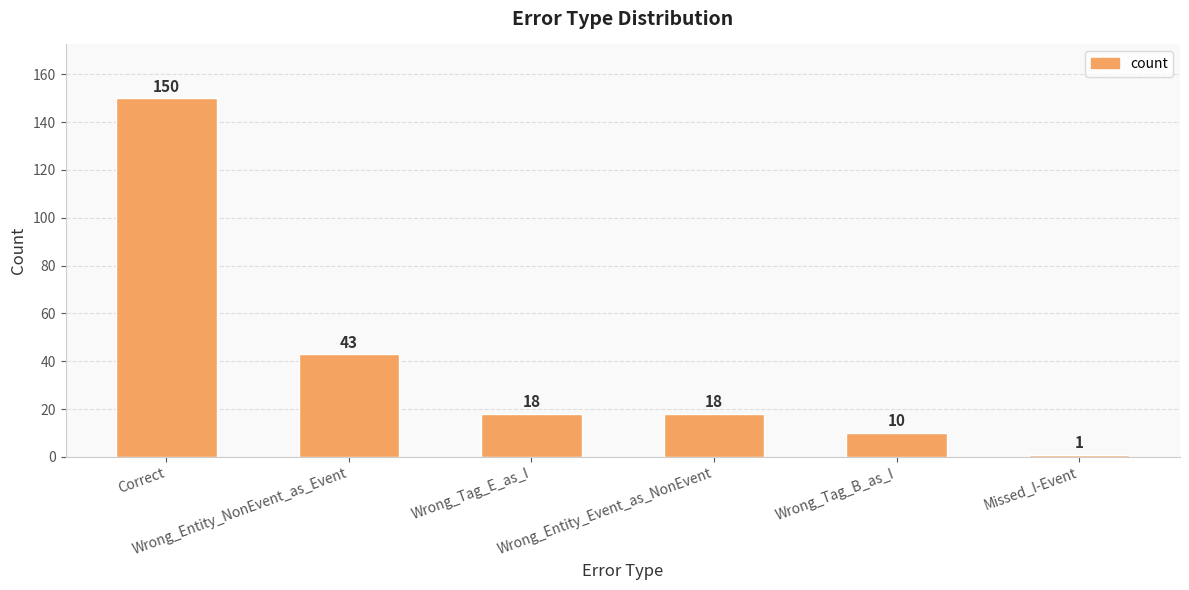

What is the label of the 5th bar from the right?

Wrong_Entity_NonEvent_as_Event